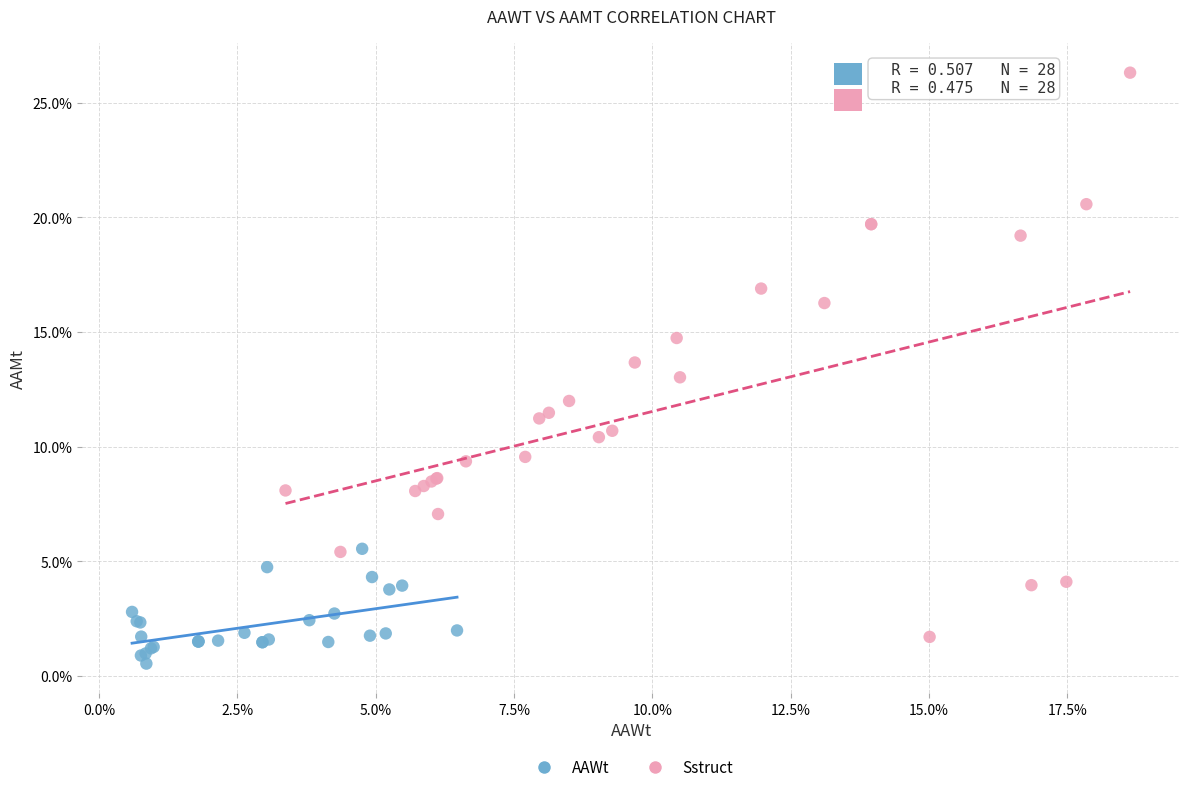

Which series reaches the minimum Y coordinate?

AAWt